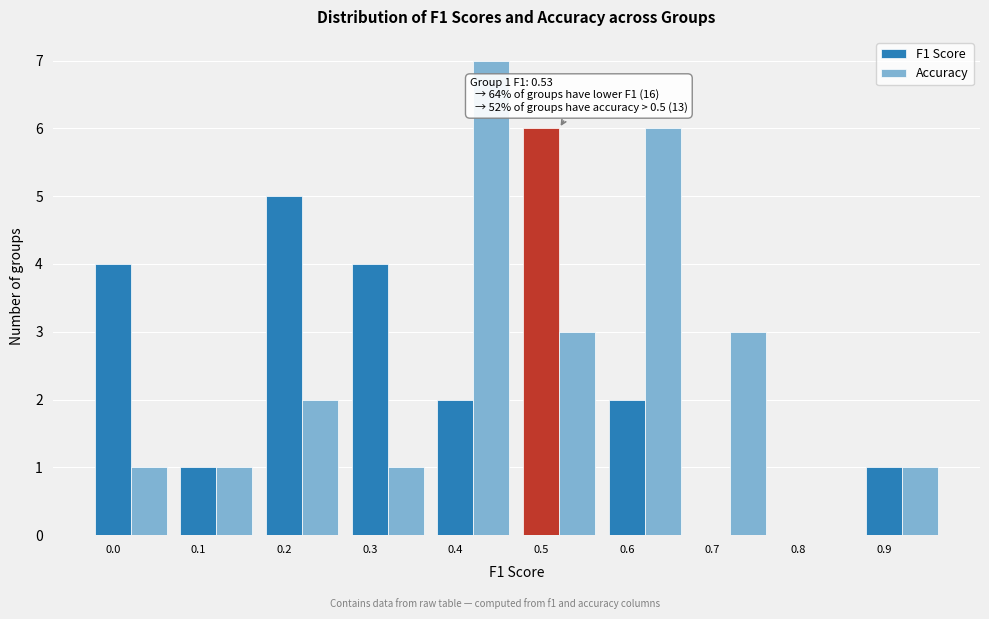

Is the value of F1 Score at 0.1 greater than the value of Accuracy at 0.4?

No